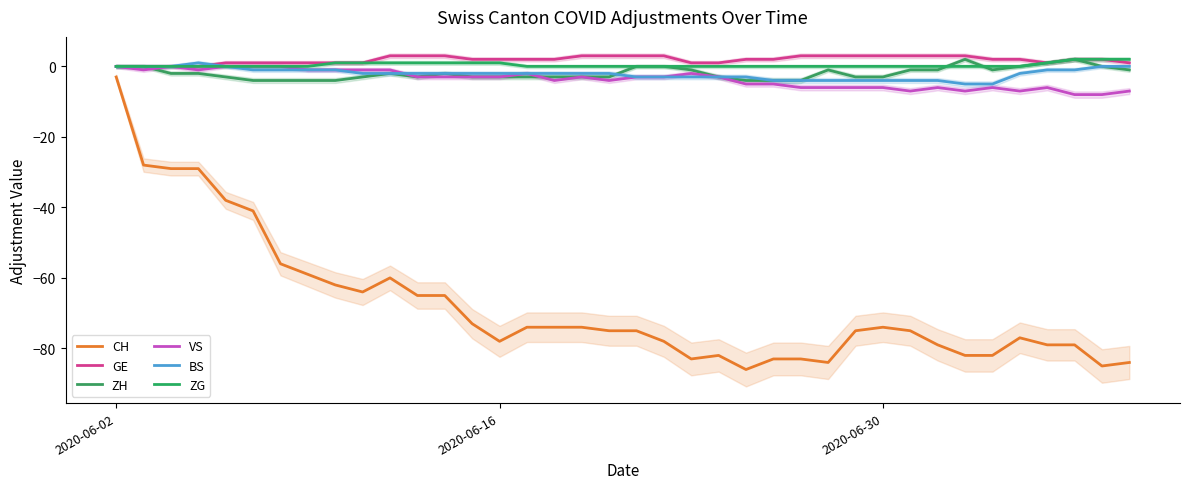

Count the number of categories in the chart.

38